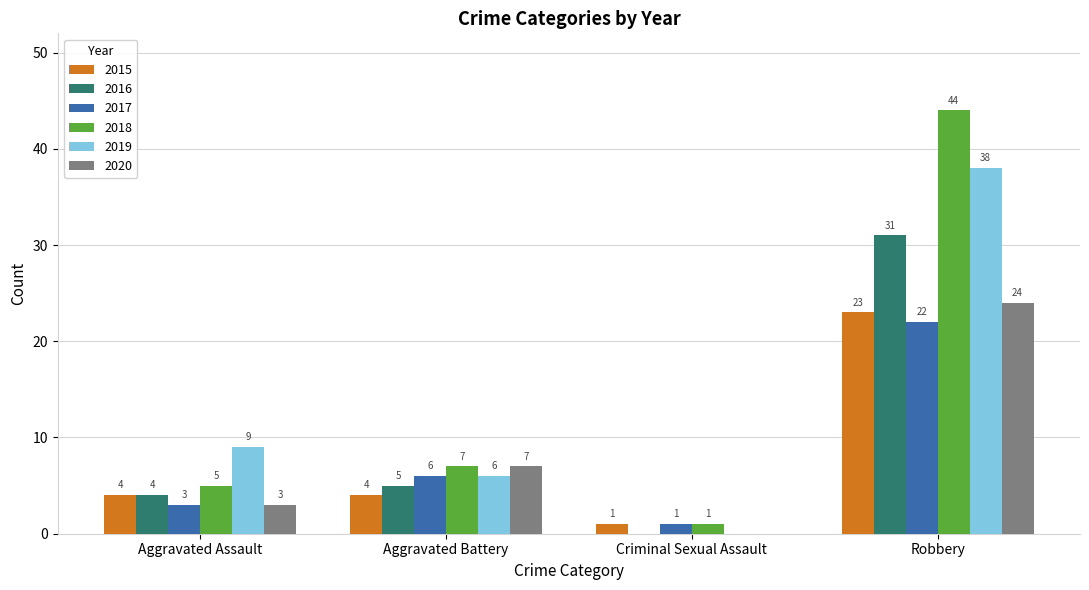

Reading right to left, list all the values displayed in this chart.

2015: 23	1	4	4
2016: 31	0	5	4
2017: 22	1	6	3
2018: 44	1	7	5
2019: 38	0	6	9
2020: 24	0	7	3